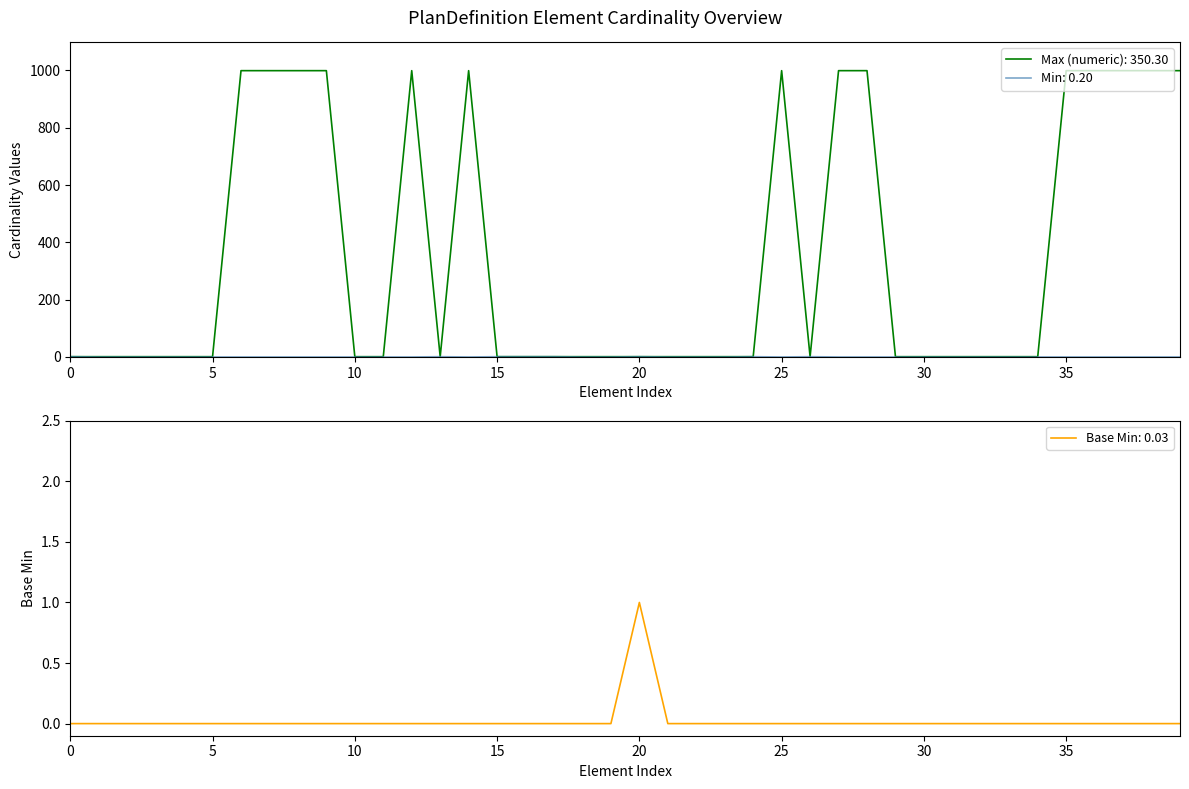

What is the difference between the maximum and minimum values in the Max (numeric) series?

998